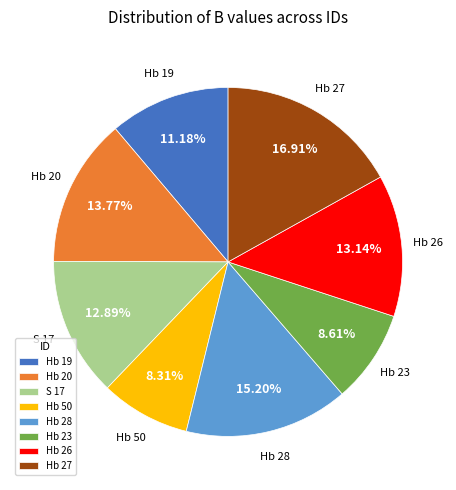

What percentage is the Hb 27 slice, to the nearest percent?

17%